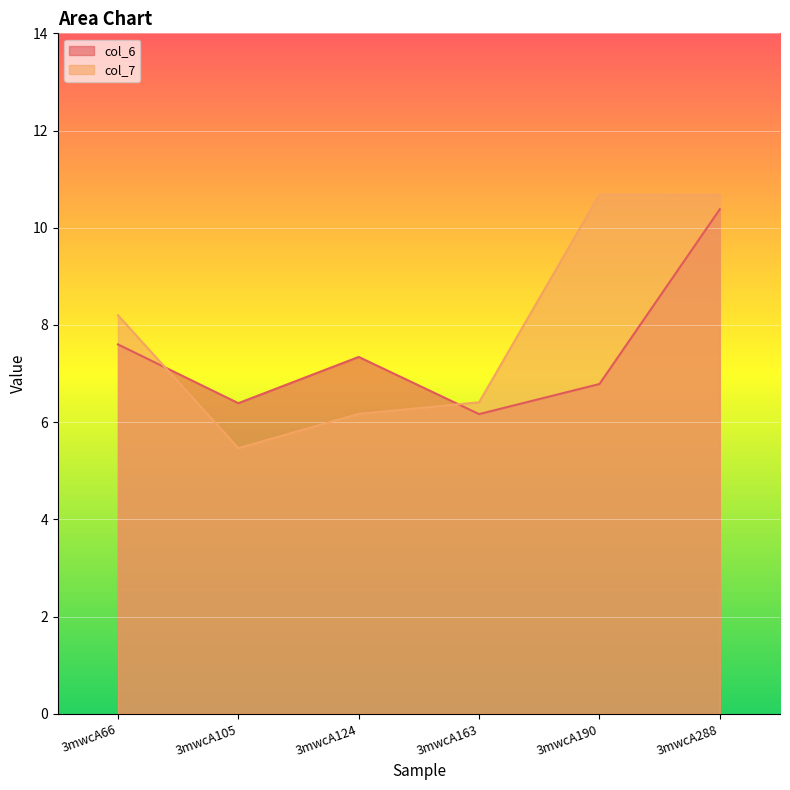

What is the spread (max minus min) of values at 3mwcA124?

1.2